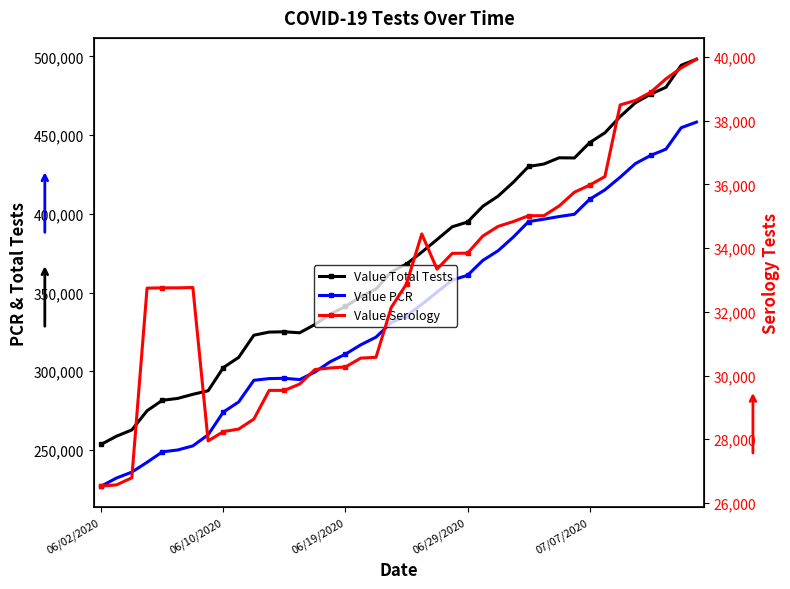

Rank the series by their maximum value, from lowest to highest.

Value Serology, Value PCR, Value Total Tests